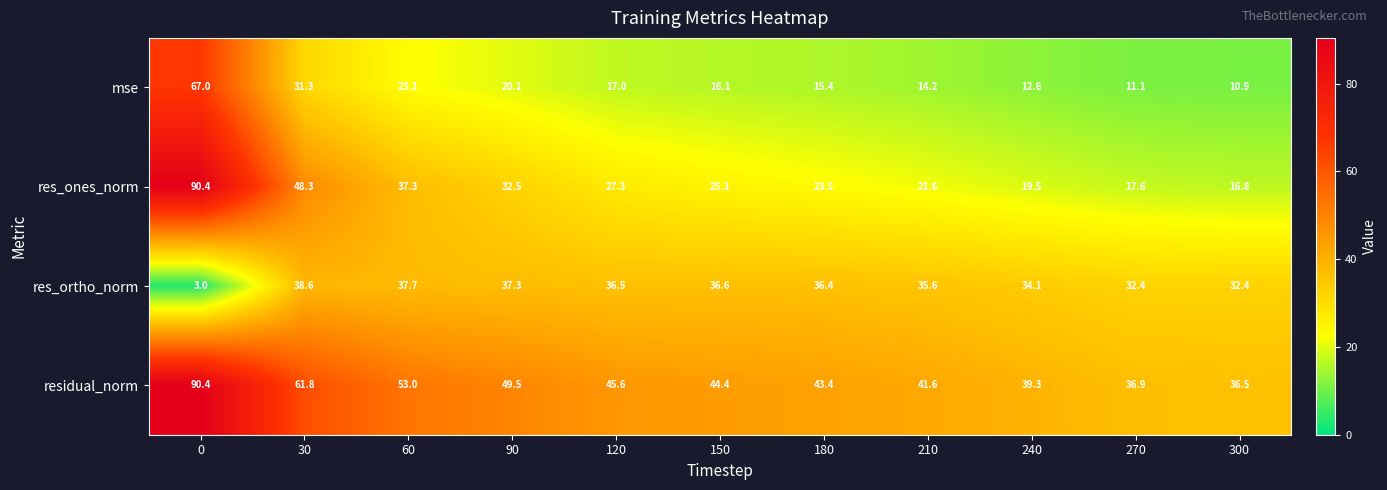

What is the total value across all series at 270?

98.0